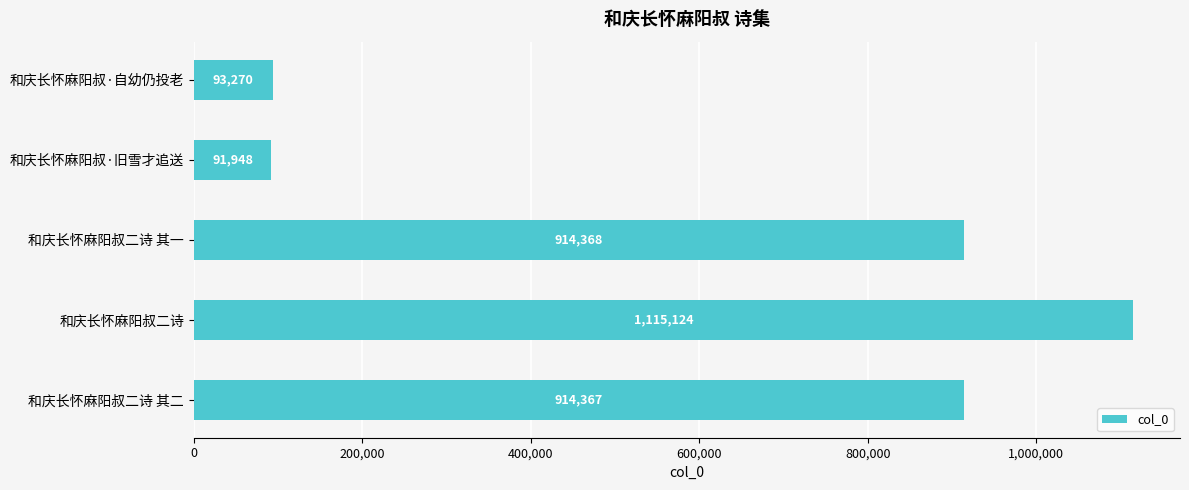

Where is the data nearest to the value 603536?

和庆长怀麻阳叔二诗 其二